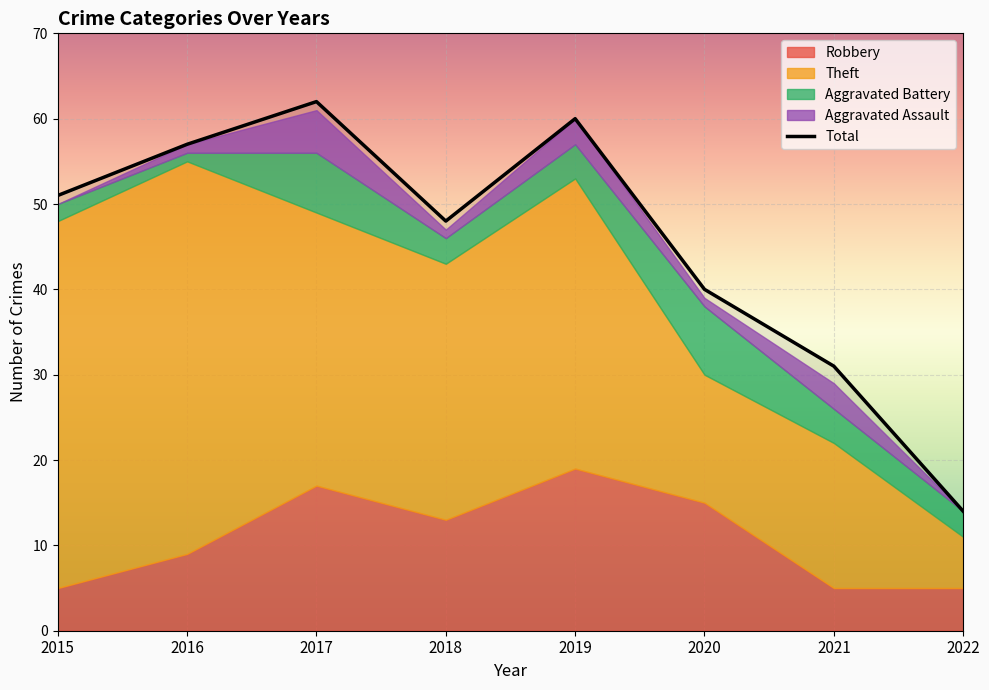

In Aggravated Battery, how many points are lower than both neighbors (excluding endpoints)?

2